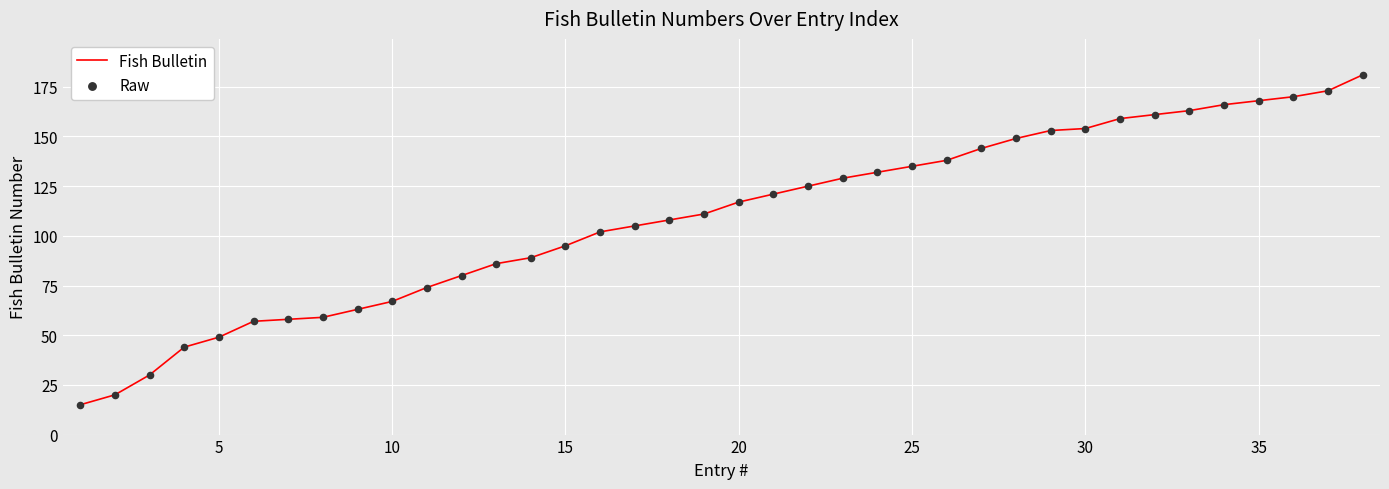

What is the difference between the maximum and minimum values?

166